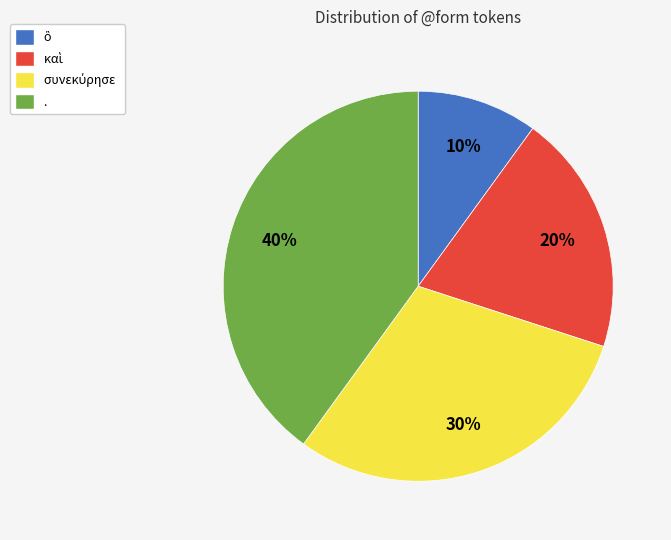

What is the largest slice in the pie chart?

.